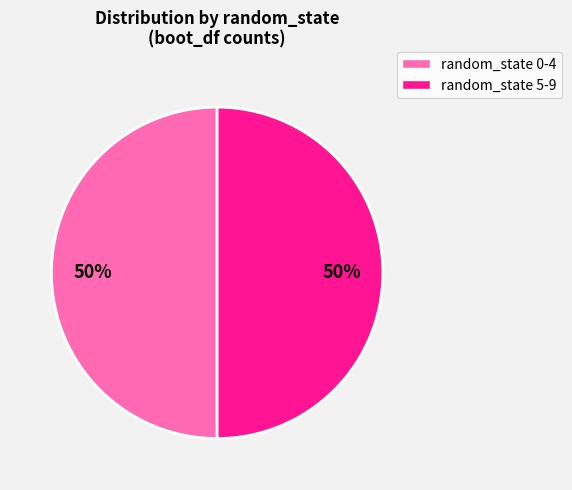

The random_state 5-9 slice represents 50% of the pie. True or false?

True